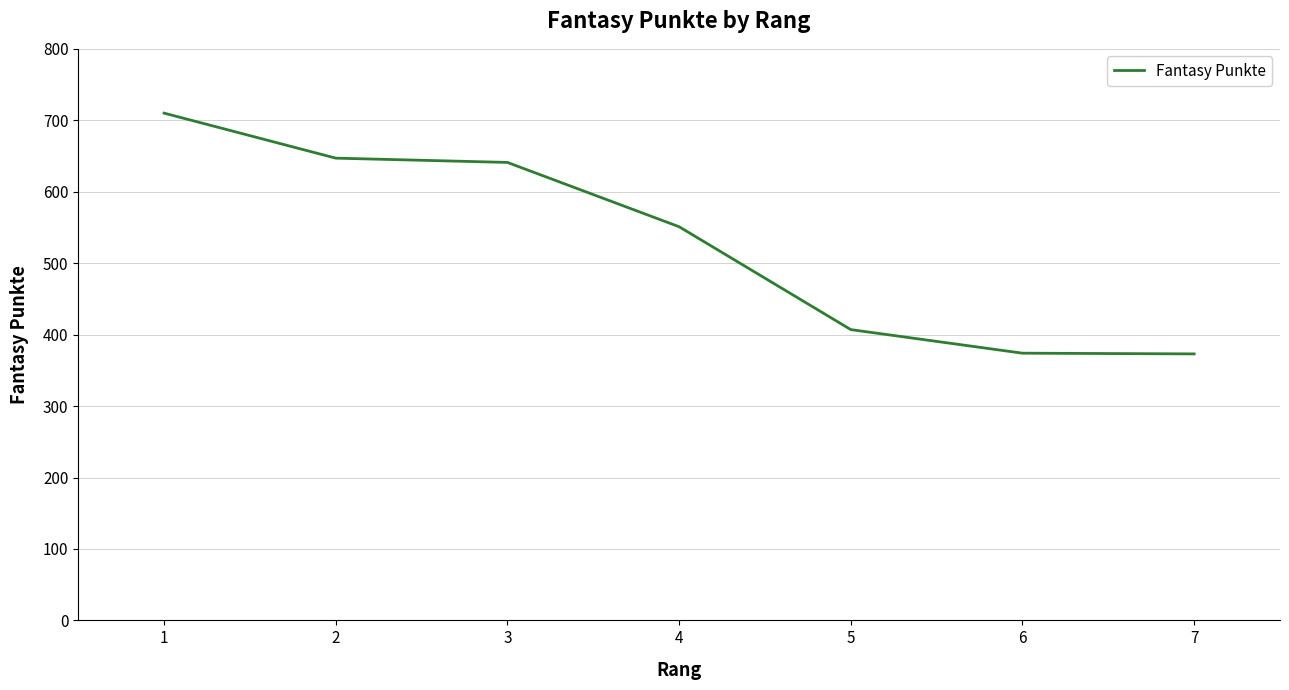

What is the difference between the second highest and minimum values?

274